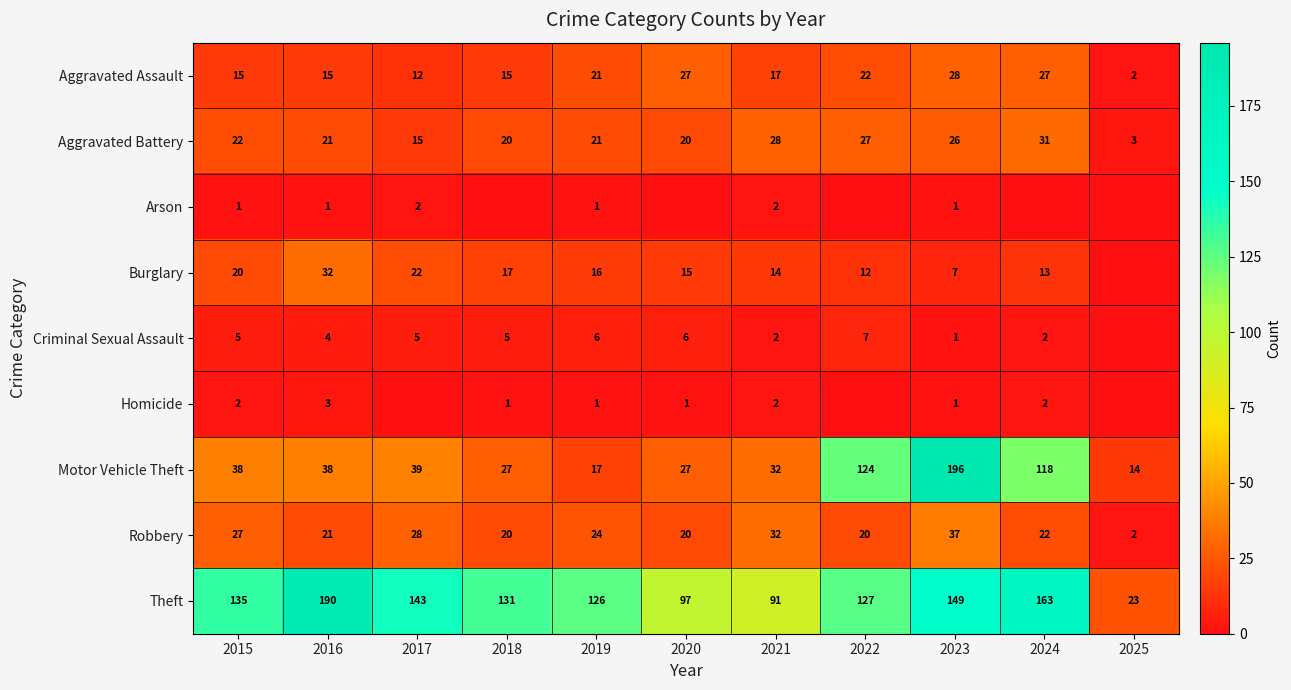

Rank the categories by Theft value from highest to lowest.

2016, 2024, 2023, 2017, 2015, 2018, 2022, 2019, 2020, 2021, 2025